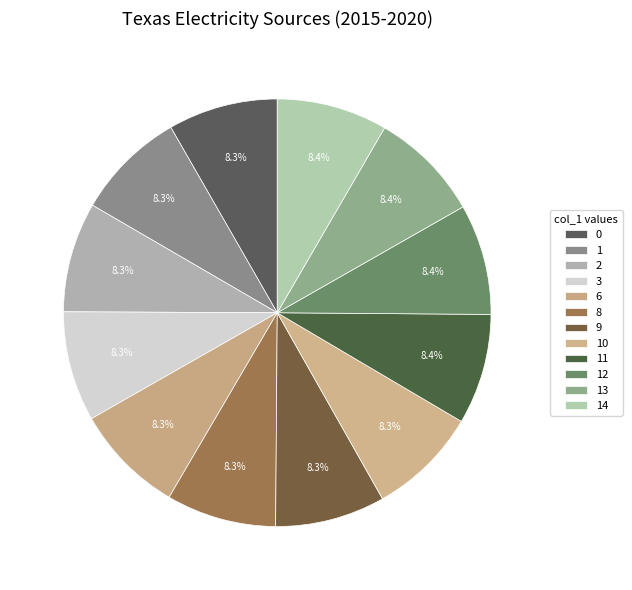

To the nearest percent, what is the combined percentage of 11 and 0?

17%